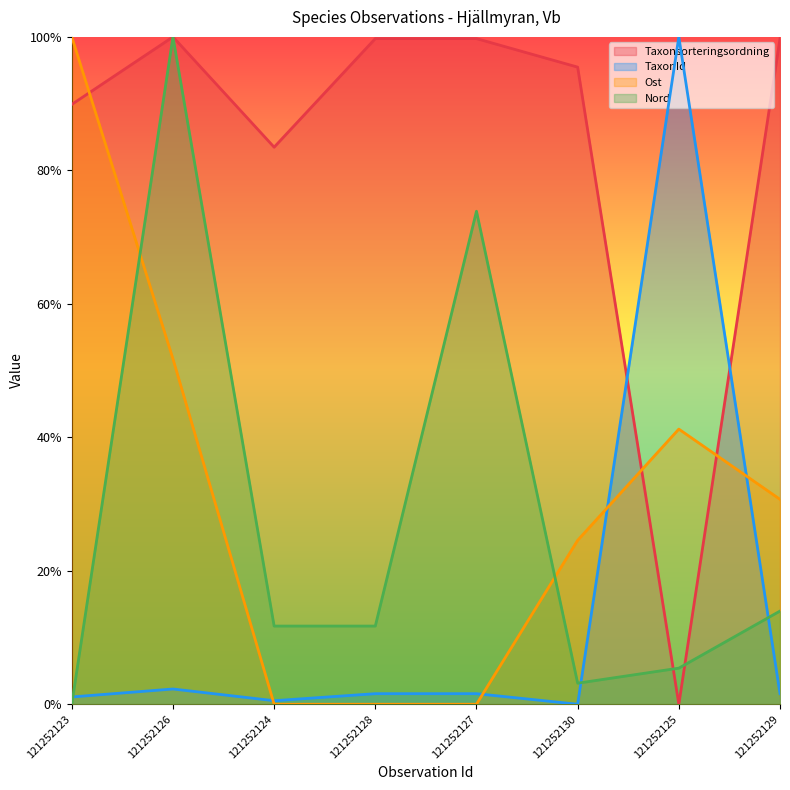

Rank the categories by Taxonsorteringsordning value from highest to lowest.

121252126, 121252128, 121252127, 121252129, 121252130, 121252123, 121252124, 121252125